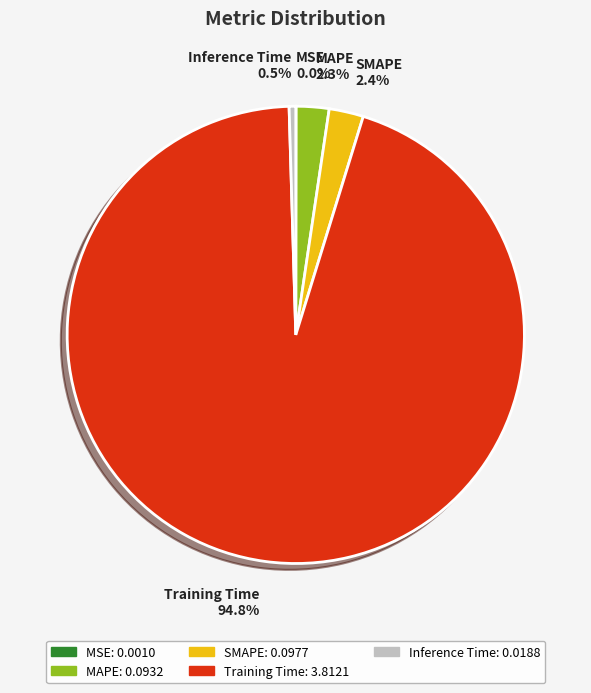

Does SMAPE represent more than half of the total?

No